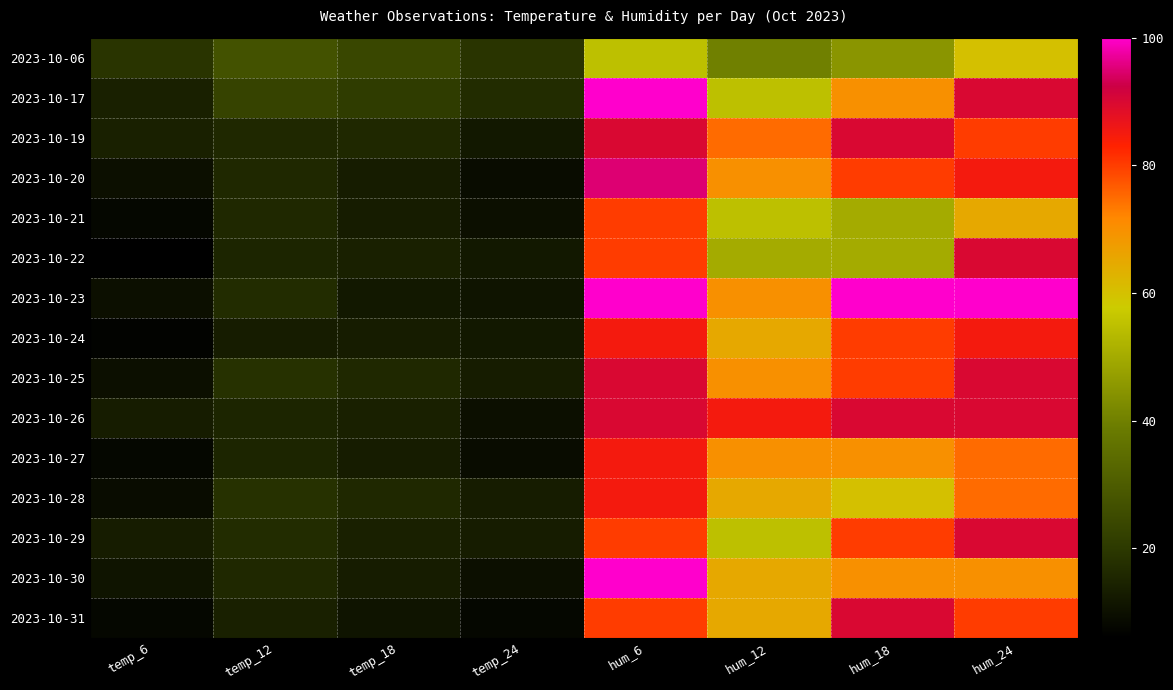

How many distinct data groups are displayed?

15